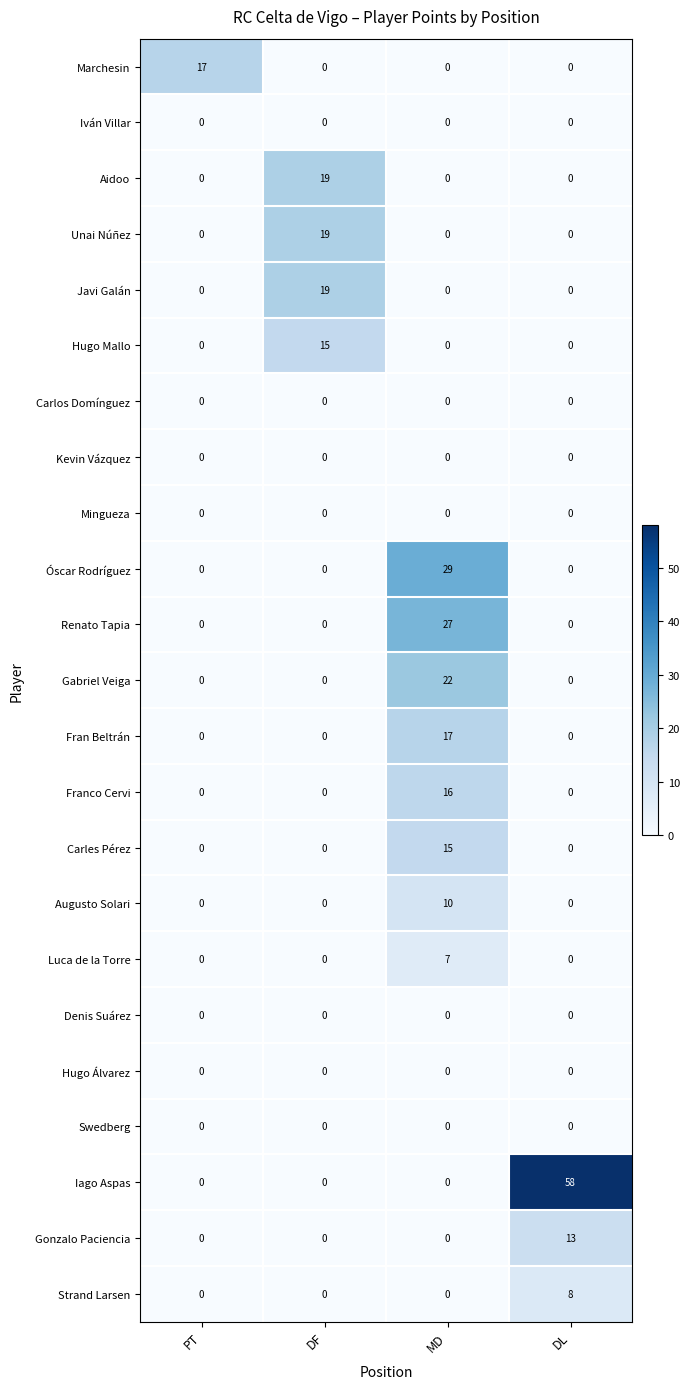

Which series has the widest spread of values?

Iago Aspas